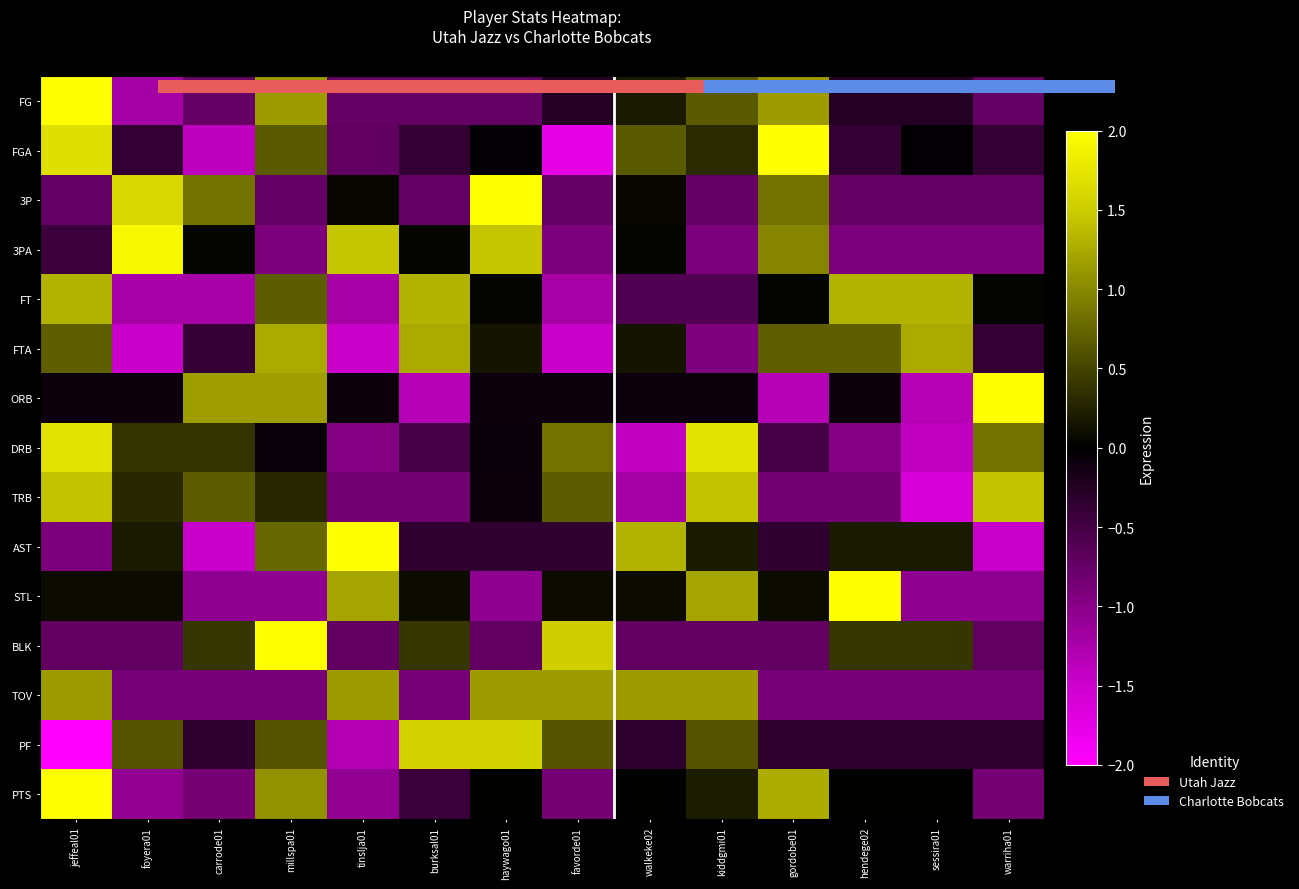

Reading left to right, extract all data points from this chart.

FG: jeffeal01=2.6	foyera01=-1.2	carrode01=-0.7	millspa01=1.1	tinslja01=-0.7	burksal01=-0.7	haywago01=-0.7	favorde01=-0.3	walkeke02=0.2	kiddgmi01=0.7	gordobe01=1.1	hendege02=-0.3	sessira01=-0.3	warriha01=-0.7
FGA: jeffeal01=1.7	foyera01=-0.4	carrode01=-1.4	millspa01=0.7	tinslja01=-0.7	burksal01=-0.4	haywago01=-0.0	favorde01=-1.7	walkeke02=0.7	kiddgmi01=0.3	gordobe01=2.0	hendege02=-0.4	sessira01=-0.0	warriha01=-0.4
3P: jeffeal01=-0.7	foyera01=1.6	carrode01=0.8	millspa01=-0.7	tinslja01=0.1	burksal01=-0.7	haywago01=2.4	favorde01=-0.7	walkeke02=0.1	kiddgmi01=-0.7	gordobe01=0.8	hendege02=-0.7	sessira01=-0.7	warriha01=-0.7
3PA: jeffeal01=-0.4	foyera01=1.9	carrode01=0.0	millspa01=-0.9	tinslja01=1.4	burksal01=0.0	haywago01=1.4	favorde01=-0.9	walkeke02=0.0	kiddgmi01=-0.9	gordobe01=1.0	hendege02=-0.9	sessira01=-0.9	warriha01=-0.9
FT: jeffeal01=1.3	foyera01=-1.2	carrode01=-1.2	millspa01=0.7	tinslja01=-1.2	burksal01=1.3	haywago01=0.0	favorde01=-1.2	walkeke02=-0.6	kiddgmi01=-0.6	gordobe01=0.0	hendege02=1.3	sessira01=1.3	warriha01=0.0
FTA: jeffeal01=0.7	foyera01=-1.5	carrode01=-0.4	millspa01=1.2	tinslja01=-1.5	burksal01=1.2	haywago01=0.2	favorde01=-1.5	walkeke02=0.2	kiddgmi01=-0.9	gordobe01=0.7	hendege02=0.7	sessira01=1.2	warriha01=-0.4
ORB: jeffeal01=-0.1	foyera01=-0.1	carrode01=1.2	millspa01=1.2	tinslja01=-0.1	burksal01=-1.3	haywago01=-0.1	favorde01=-0.1	walkeke02=-0.1	kiddgmi01=-0.1	gordobe01=-1.3	hendege02=-0.1	sessira01=-1.3	warriha01=2.4
DRB: jeffeal01=1.7	foyera01=0.4	carrode01=0.4	millspa01=-0.1	tinslja01=-1.0	burksal01=-0.5	haywago01=-0.1	favorde01=0.8	walkeke02=-1.4	kiddgmi01=1.7	gordobe01=-0.5	hendege02=-1.0	sessira01=-1.4	warriha01=0.8
TRB: jeffeal01=1.4	foyera01=0.3	carrode01=0.7	millspa01=0.3	tinslja01=-0.8	burksal01=-0.8	haywago01=-0.1	favorde01=0.7	walkeke02=-1.2	kiddgmi01=1.4	gordobe01=-0.8	hendege02=-0.8	sessira01=-1.6	warriha01=1.4
AST: jeffeal01=-0.9	foyera01=0.2	carrode01=-1.5	millspa01=0.8	tinslja01=2.4	burksal01=-0.4	haywago01=-0.4	favorde01=-0.4	walkeke02=1.3	kiddgmi01=0.2	gordobe01=-0.4	hendege02=0.2	sessira01=0.2	warriha01=-1.5
STL: jeffeal01=0.1	foyera01=0.1	carrode01=-1.1	millspa01=-1.1	tinslja01=1.2	burksal01=0.1	haywago01=-1.1	favorde01=0.1	walkeke02=0.1	kiddgmi01=1.2	gordobe01=0.1	hendege02=2.3	sessira01=-1.1	warriha01=-1.1
BLK: jeffeal01=-0.7	foyera01=-0.7	carrode01=0.4	millspa01=2.6	tinslja01=-0.7	burksal01=0.4	haywago01=-0.7	favorde01=1.5	walkeke02=-0.7	kiddgmi01=-0.7	gordobe01=-0.7	hendege02=0.4	sessira01=0.4	warriha01=-0.7
TOV: jeffeal01=1.2	foyera01=-0.9	carrode01=-0.9	millspa01=-0.9	tinslja01=1.2	burksal01=-0.9	haywago01=1.2	favorde01=1.2	walkeke02=1.2	kiddgmi01=1.2	gordobe01=-0.9	hendege02=-0.9	sessira01=-0.9	warriha01=-0.9
PF: jeffeal01=-2.3	foyera01=0.6	carrode01=-0.3	millspa01=0.6	tinslja01=-1.3	burksal01=1.6	haywago01=1.6	favorde01=0.6	walkeke02=-0.3	kiddgmi01=0.6	gordobe01=-0.3	hendege02=-0.3	sessira01=-0.3	warriha01=-0.3
PTS: jeffeal01=2.6	foyera01=-1.1	carrode01=-0.9	millspa01=1.1	tinslja01=-1.1	burksal01=-0.4	haywago01=0.0	favorde01=-0.9	walkeke02=0.0	kiddgmi01=0.2	gordobe01=1.3	hendege02=0.0	sessira01=0.0	warriha01=-0.9